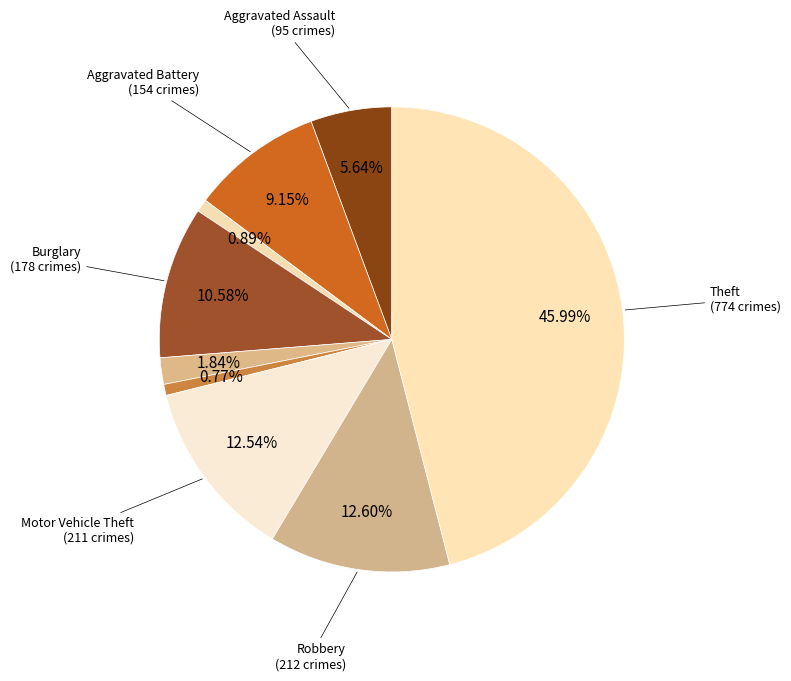

How many segments does this pie chart have?

9